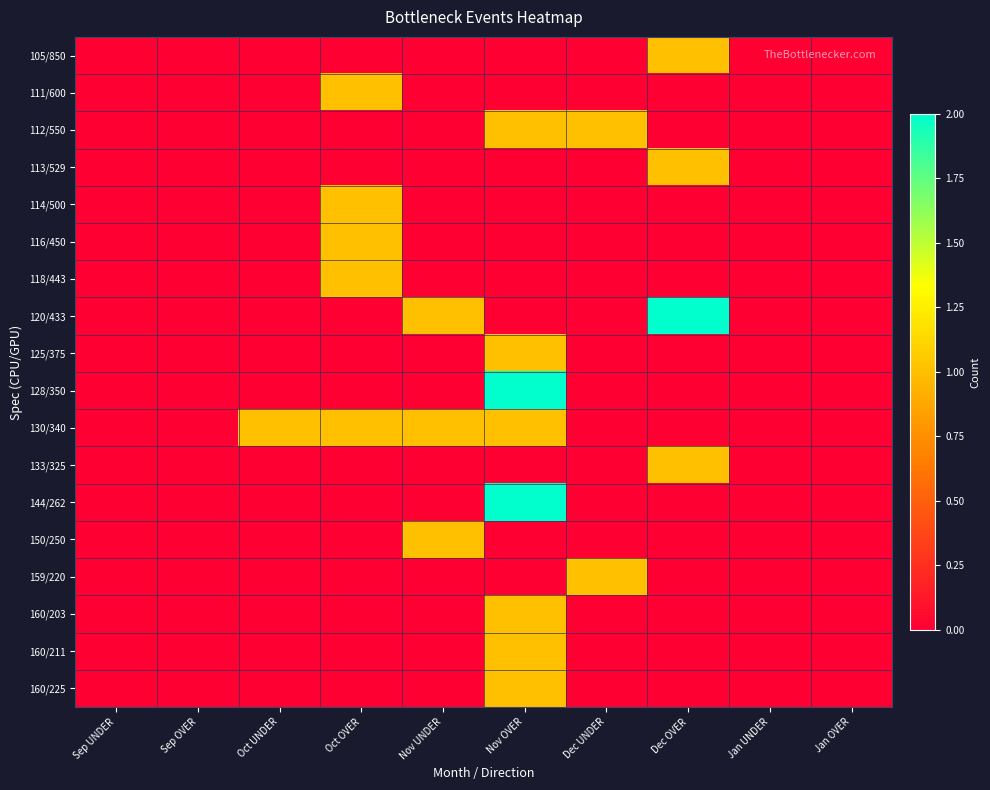

Between Jan OVER and Nov OVER, which is larger?

Jan OVER